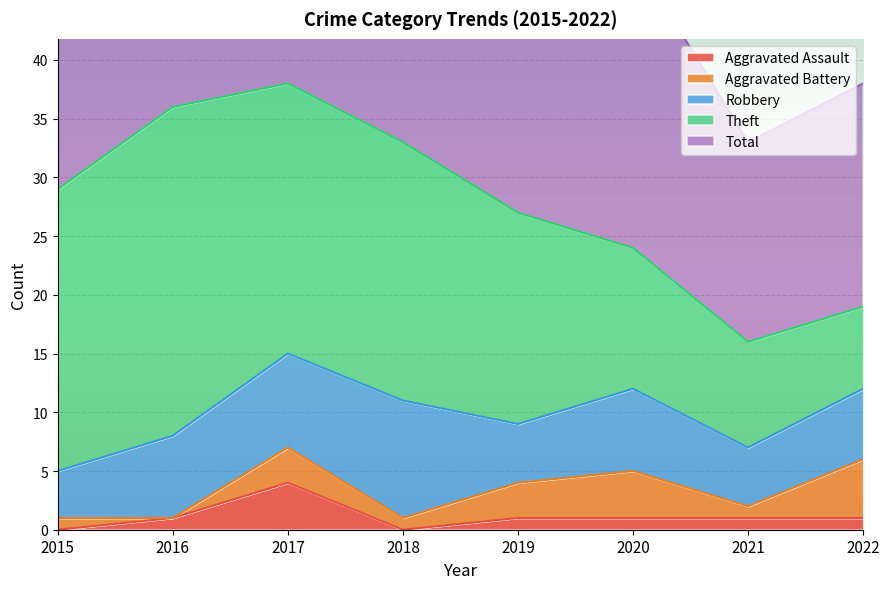

How many series are shown in this chart?

5